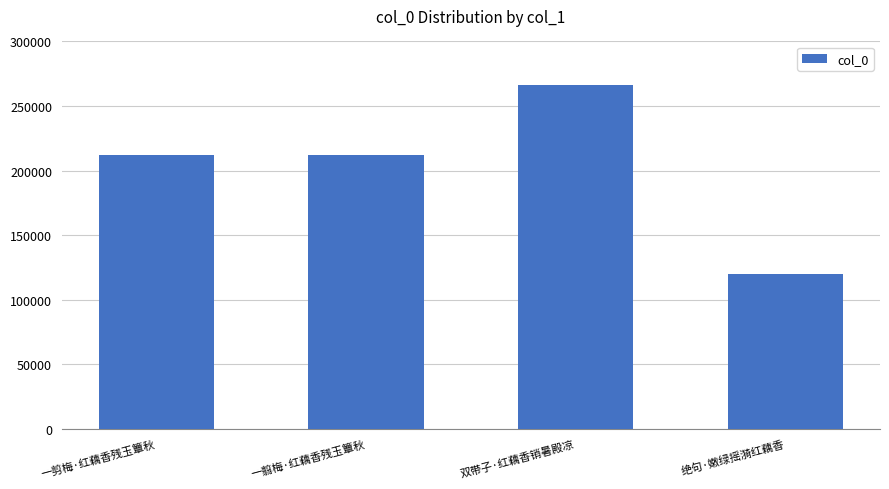

What is the approximate value at 一翦梅·红藕香残玉簟秋, to the nearest 10?

212190